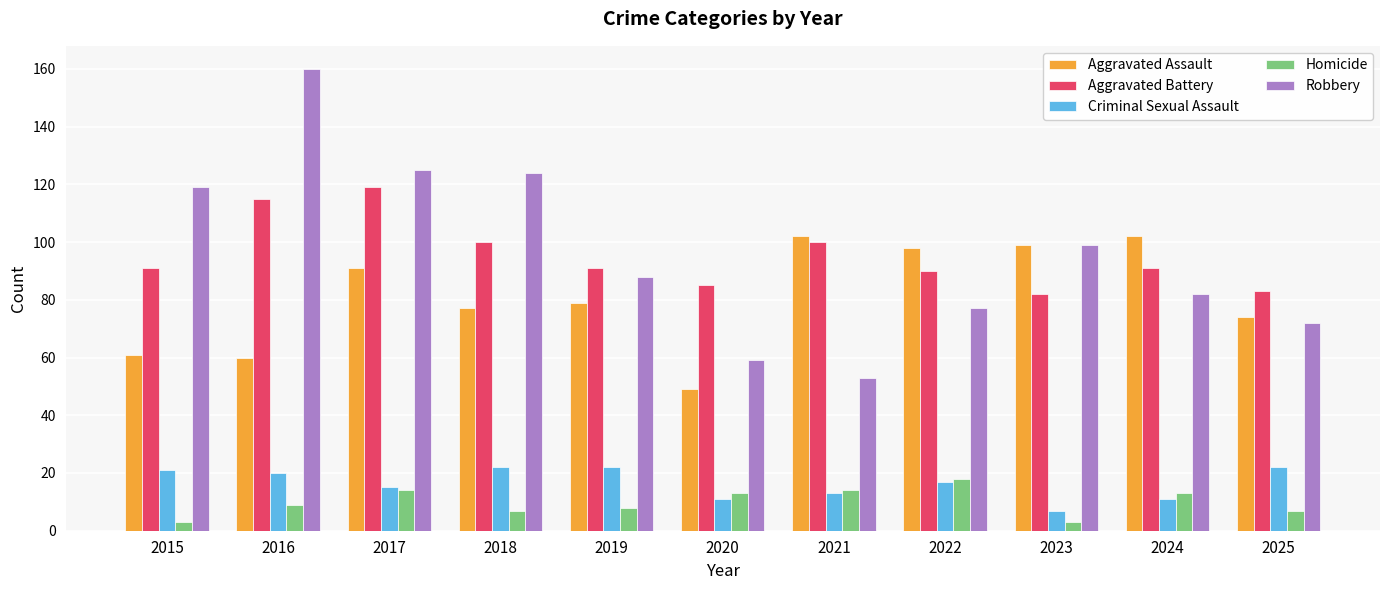

What is the maximum value for Aggravated Assault?

102